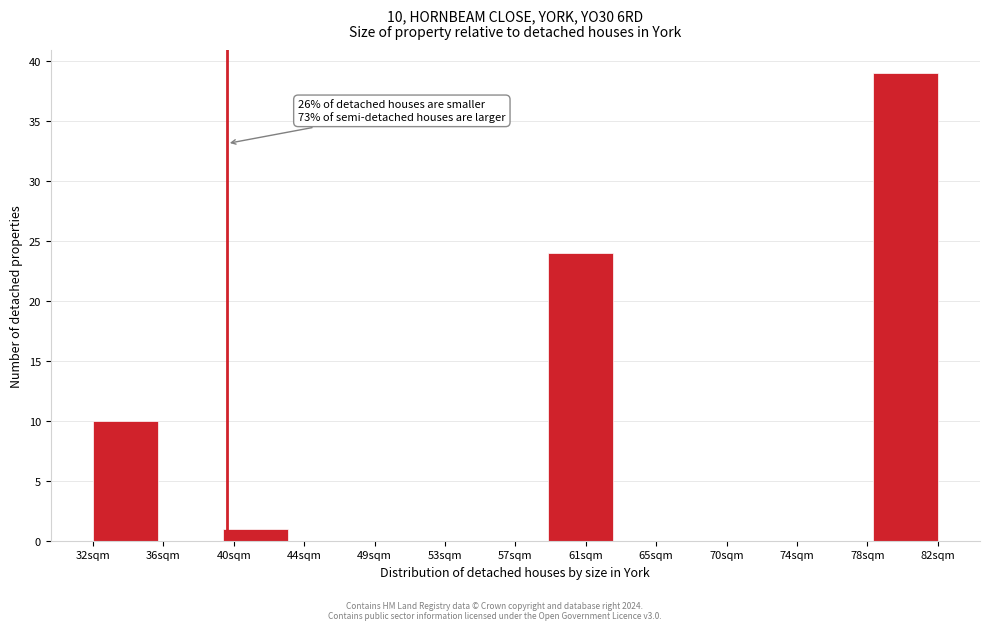

Reading right to left, extract all data points from this chart.

82sqm=39	78sqm=0	74sqm=0	70sqm=0	65sqm=0	61sqm=24	57sqm=0	53sqm=0	49sqm=0	44sqm=0	40sqm=1	36sqm=0	32sqm=10